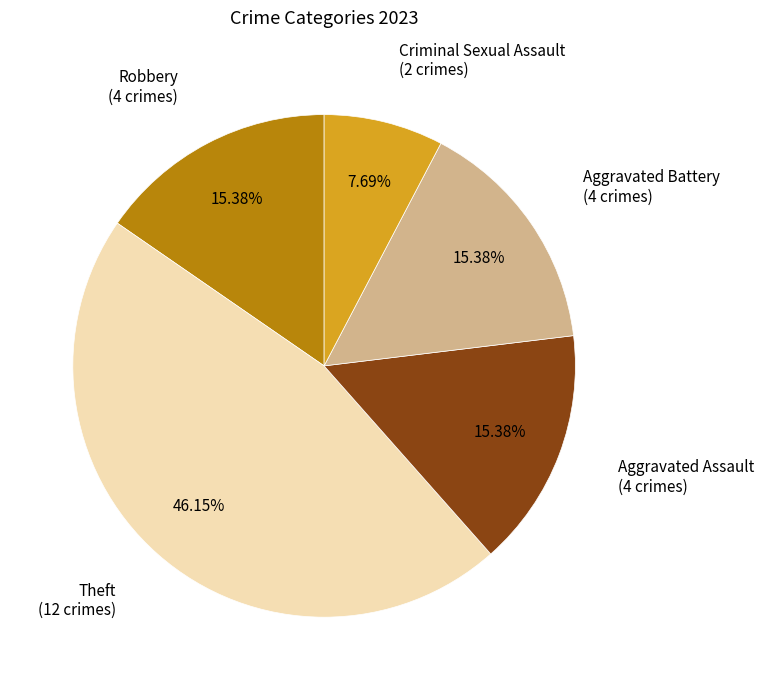

Is there any slice that represents more than half of the pie?

No